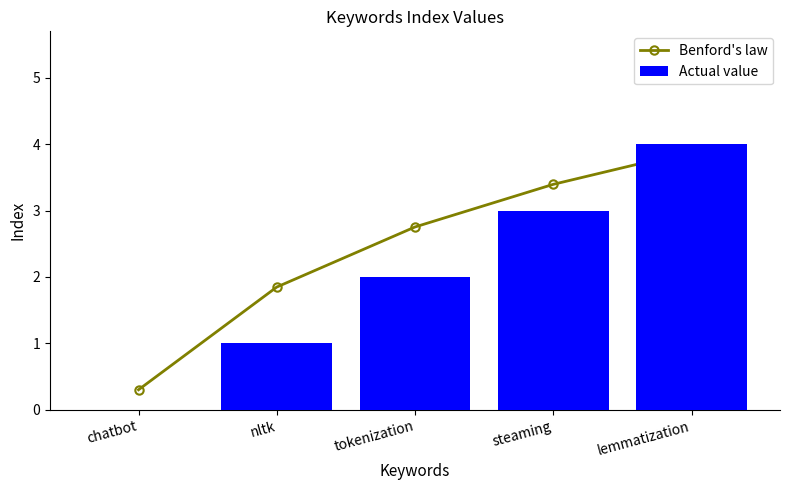

Between tokenization and nltk, which is larger?

tokenization